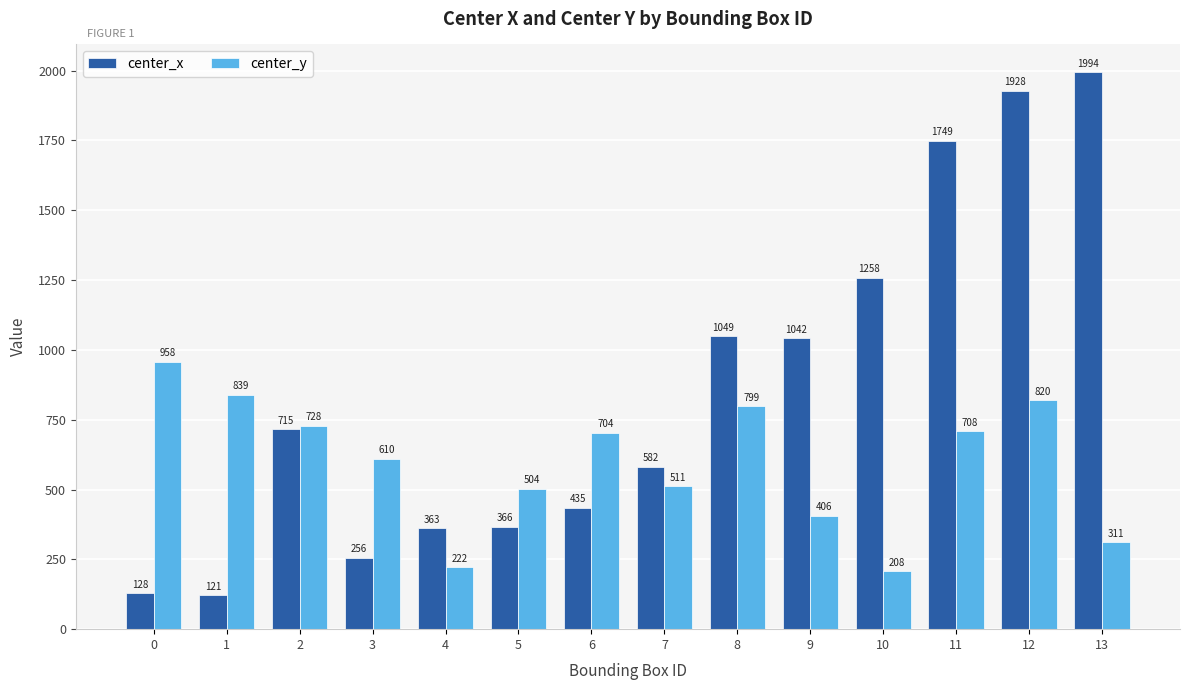

How many values in the center_y series are below 703?

7